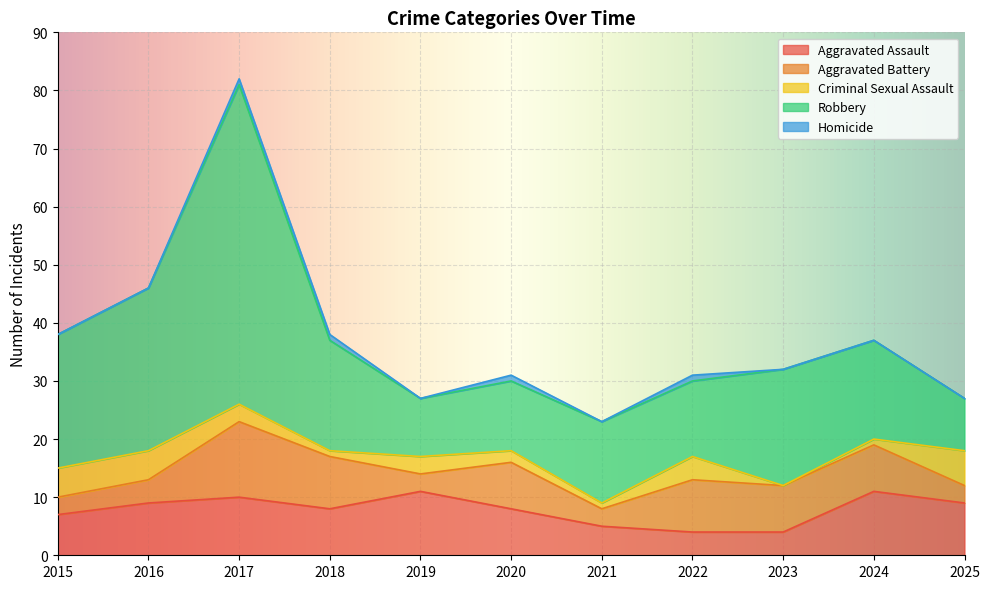

True or false: Homicide has a value of 1 at 2017.

False